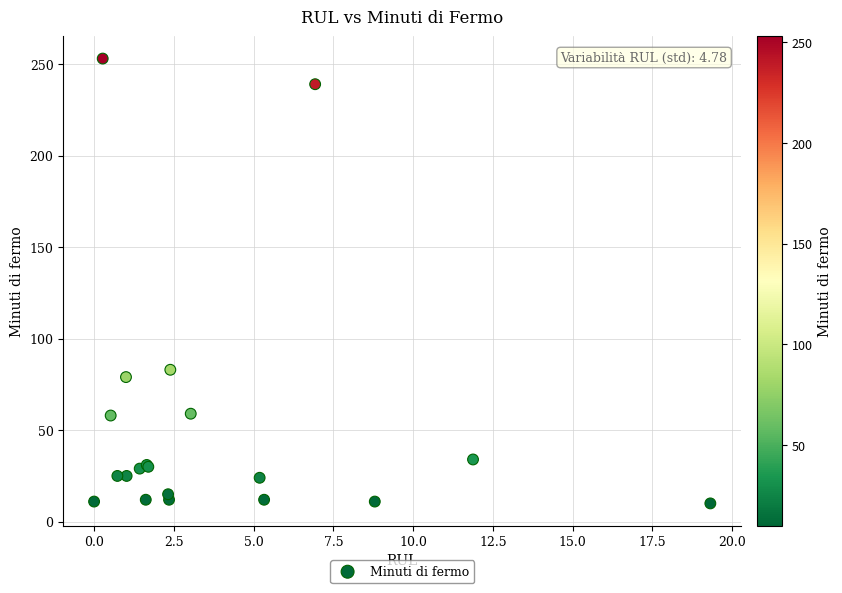

What Y value in the scatter plot is closest to 131?

83